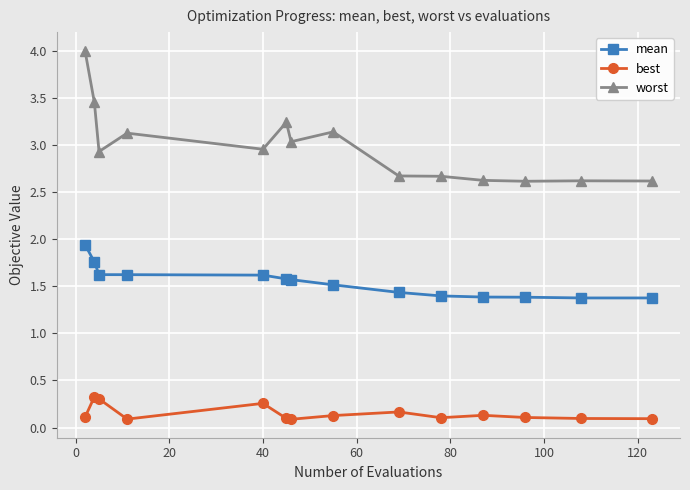

What is the minimum value for worst?

2.6